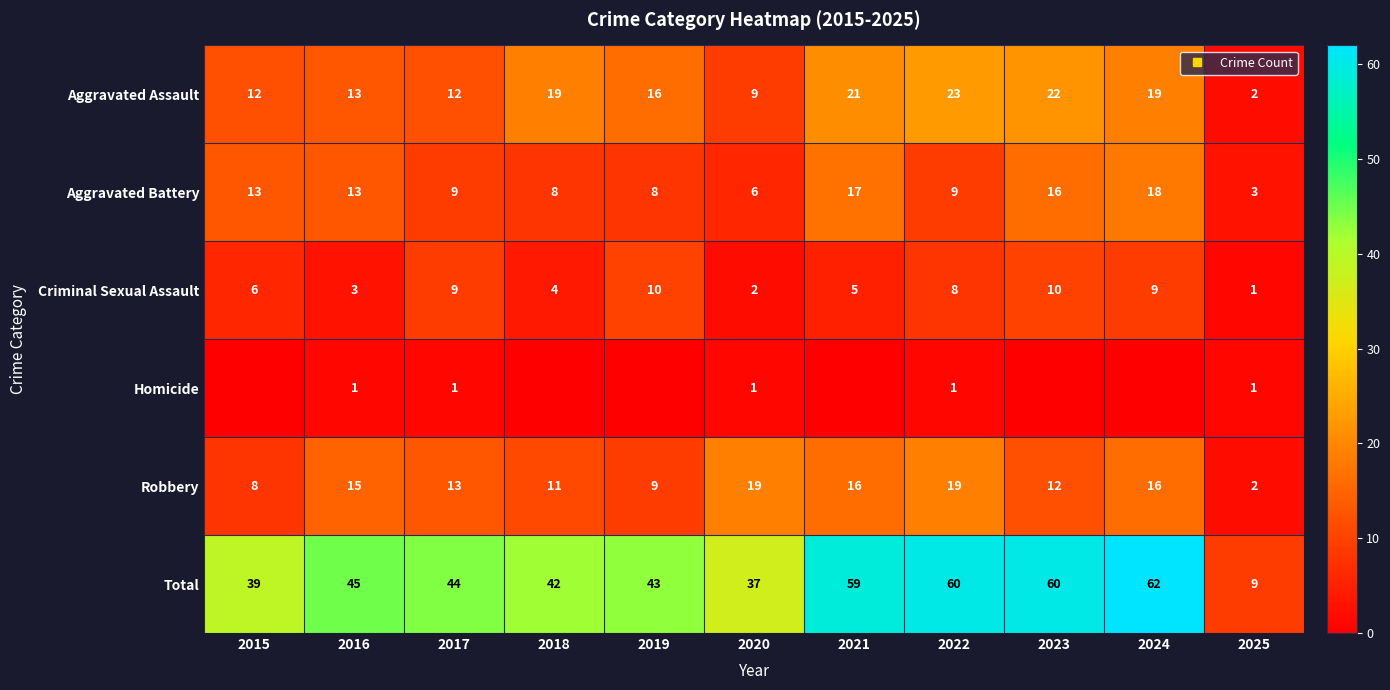

At which label is Total closest to 35?

2020